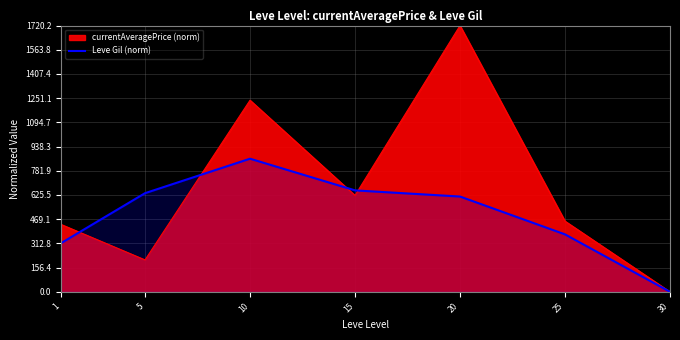

True or false: there are more than 1 points higher than both neighbors.

False